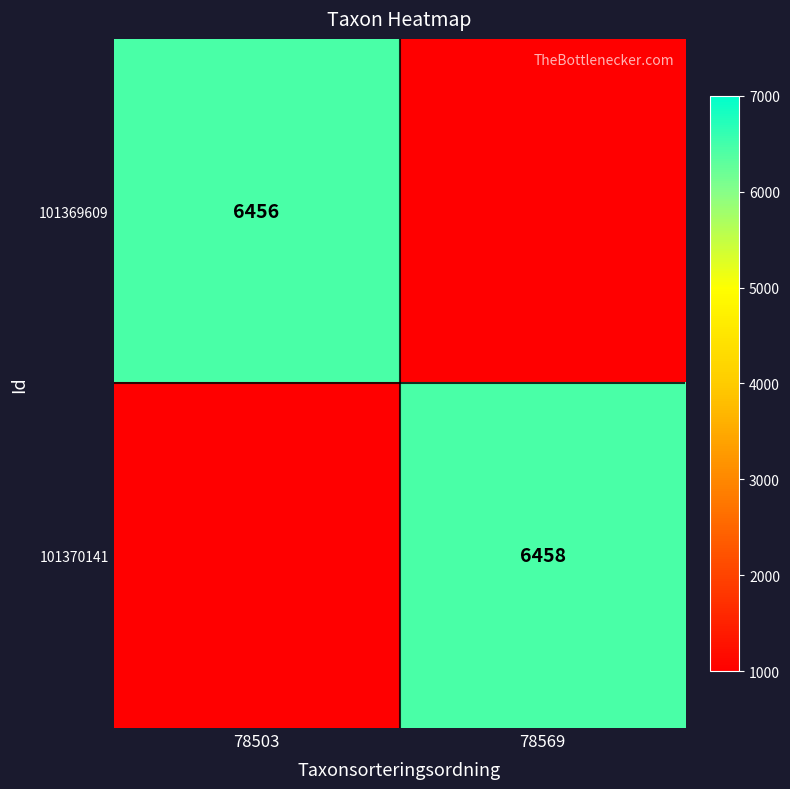

True or false: 101370141 has a value of 6458 at 78569.

True